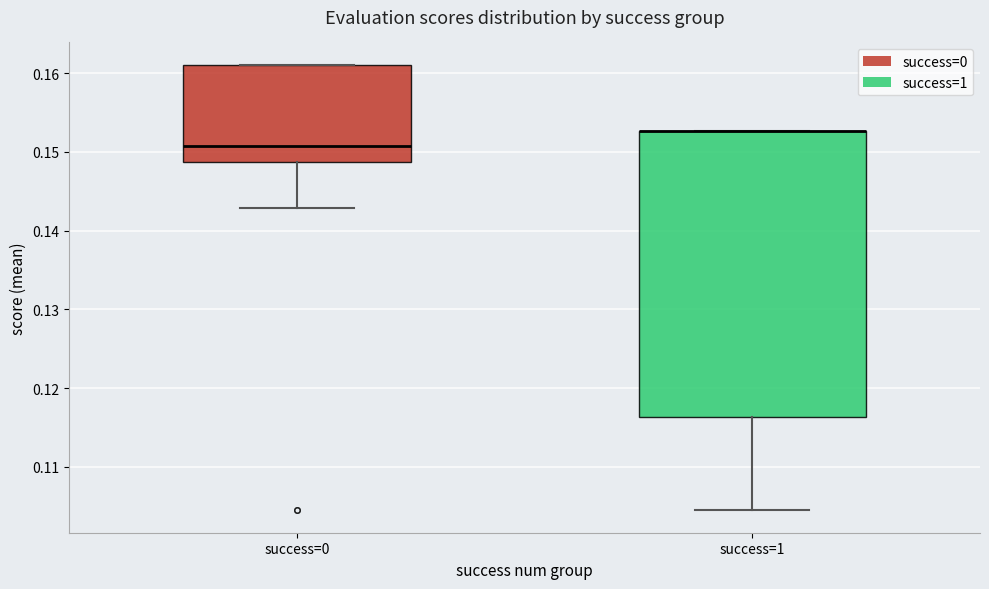

Where does the lower whisker of the box for success=1 end on the y-axis? The values are not printed on the chart, so give them approximately, as read against the axis.

0.104